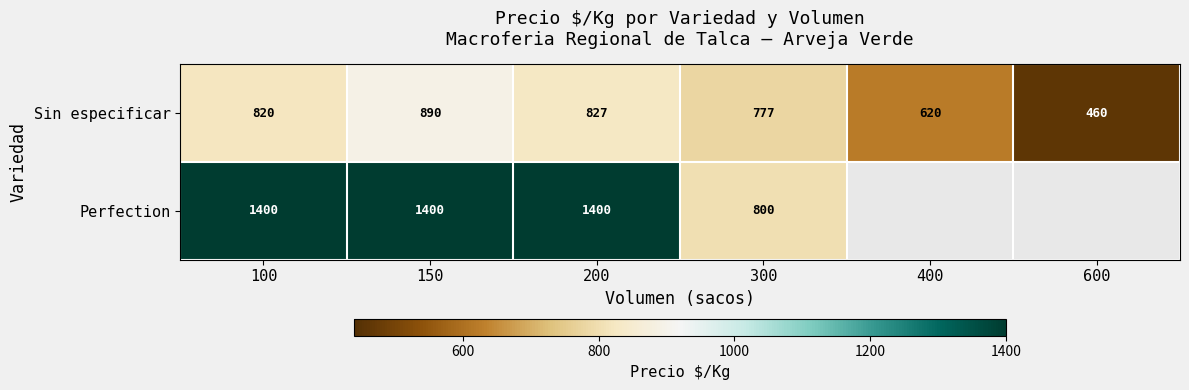

Between 100 and 300, which series saw the biggest shift?

Perfection